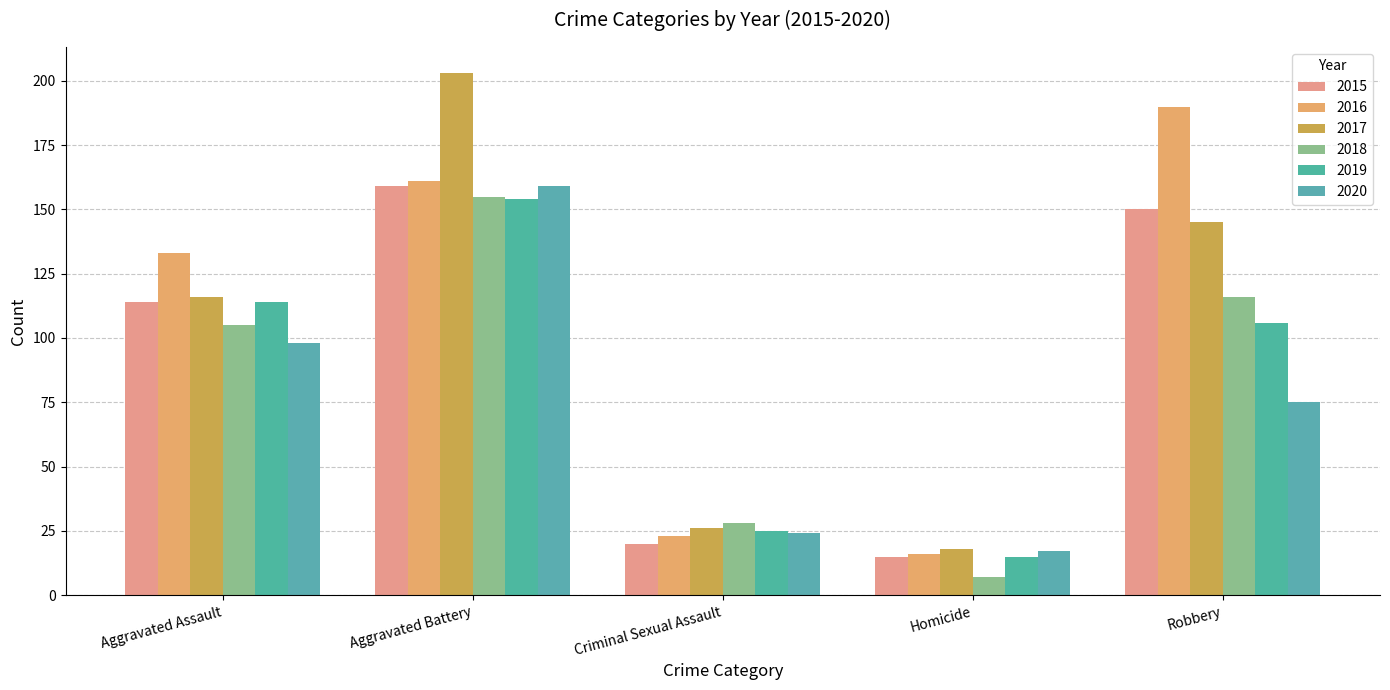

What is the difference between the 2020 values at Homicide and Robbery?

58